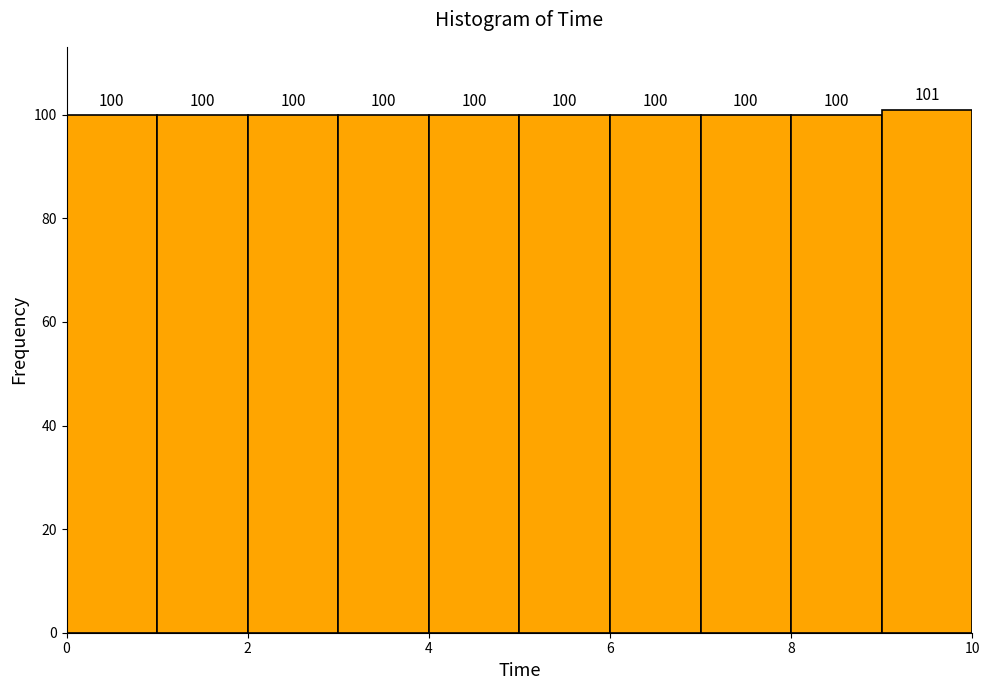

Reading left to right, list every bar in this chart as the range it spans on the x-axis followed by its height.

0 to 1: 100
1 to 2: 100
2 to 3: 100
3 to 4: 100
4 to 5: 100
5 to 6: 100
6 to 7: 100
7 to 8: 100
8 to 9: 100
9 to 10: 101